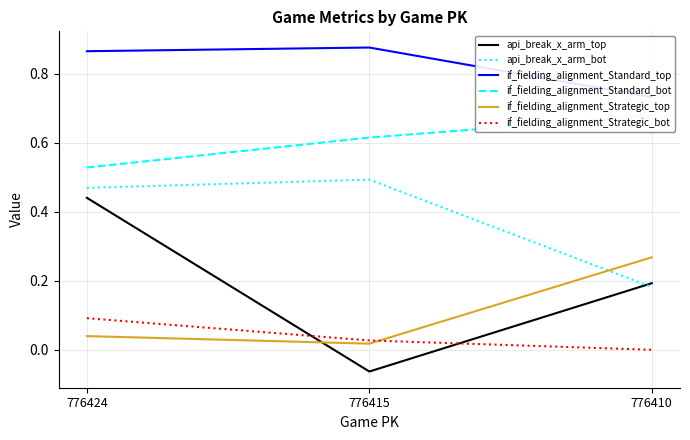

Reading right to left, list all the values displayed in this chart.

api_break_x_arm_top: 776410=0.2	776415=-0.1	776424=0.4
api_break_x_arm_bot: 776410=0.2	776415=0.5	776424=0.5
if_fielding_alignment_Standard_top: 776410=0.7	776415=0.9	776424=0.9
if_fielding_alignment_Standard_bot: 776410=0.7	776415=0.6	776424=0.5
if_fielding_alignment_Strategic_top: 776410=0.3	776415=0.0	776424=0.0
if_fielding_alignment_Strategic_bot: 776410=0.0	776415=0.0	776424=0.1